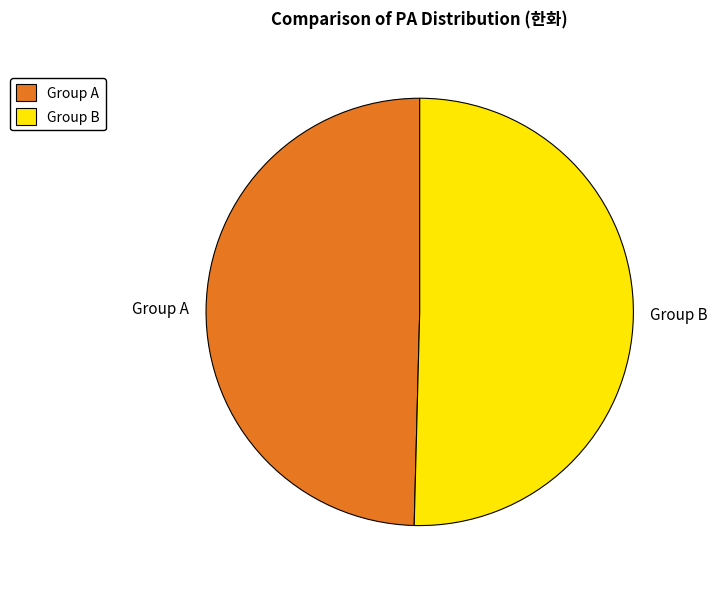

Combined, do Group B and Group A account for over 50%?

Yes